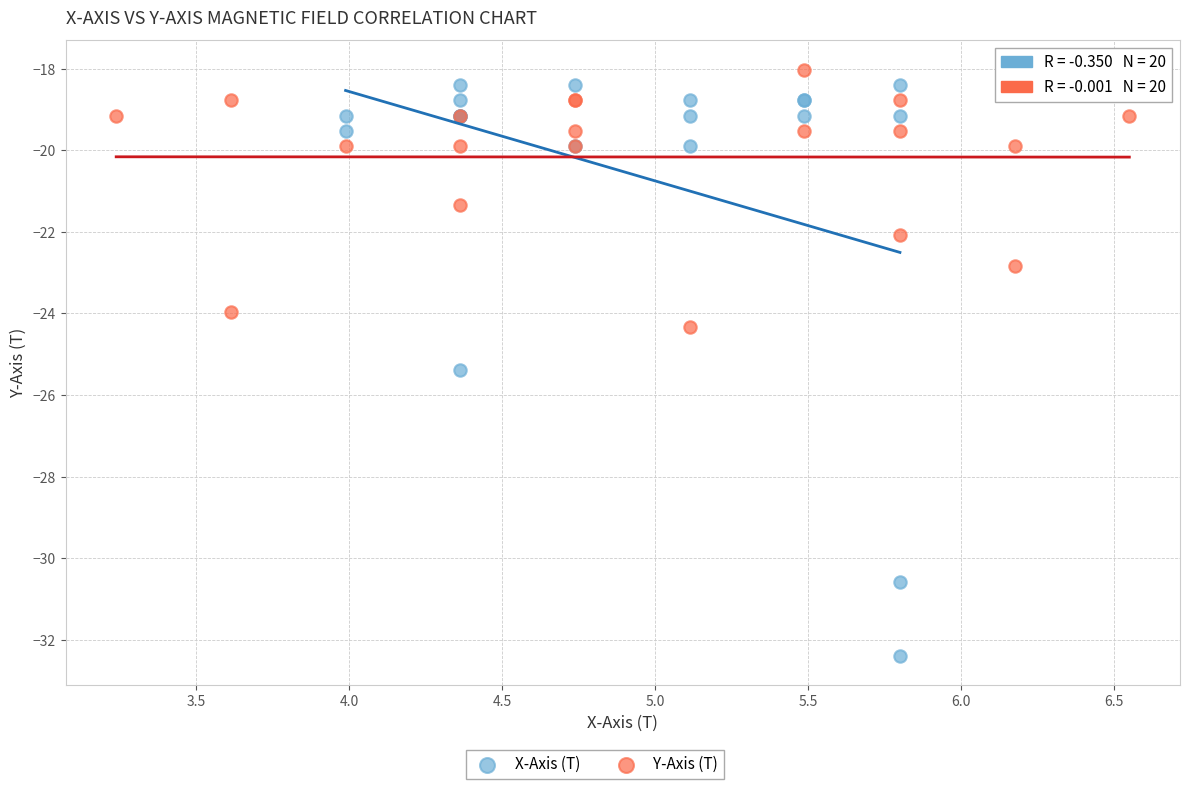

Which series has the widest spread of Y values?

X-Axis (T)